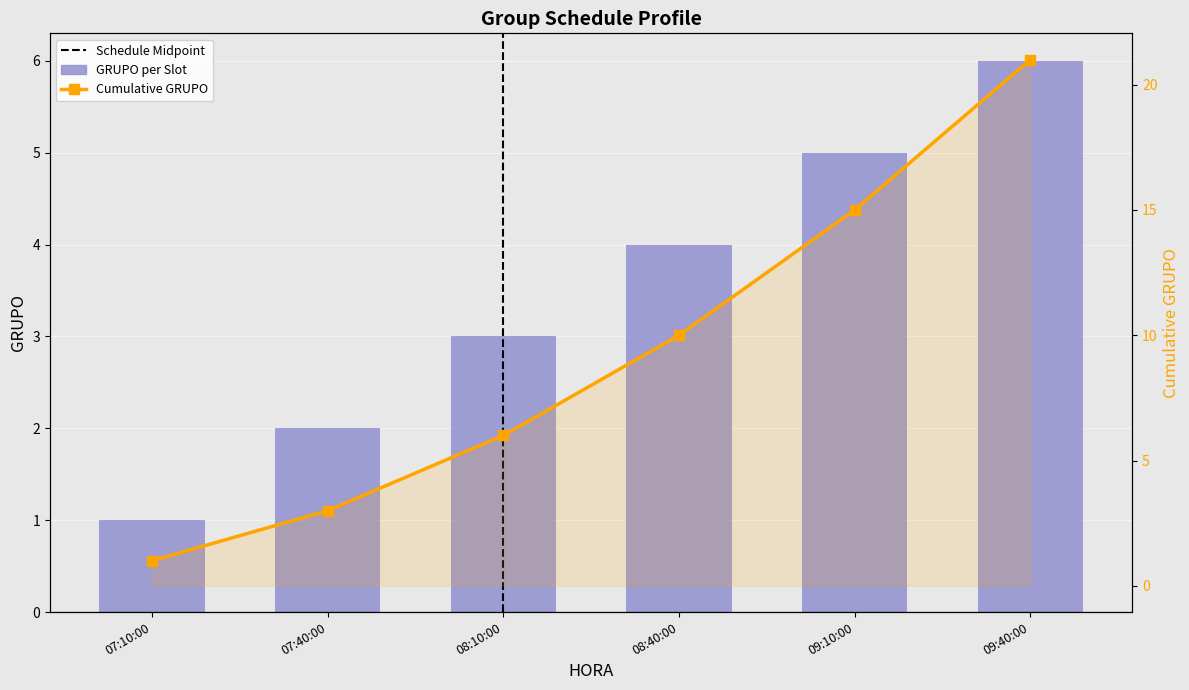

Reading left to right, extract all data points from this chart.

1	2	3	4	5	6